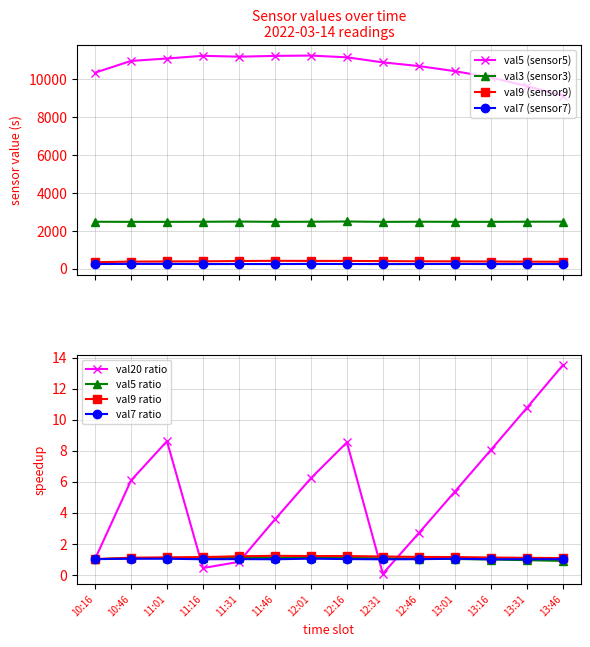

What position from the right is 13:16?

3